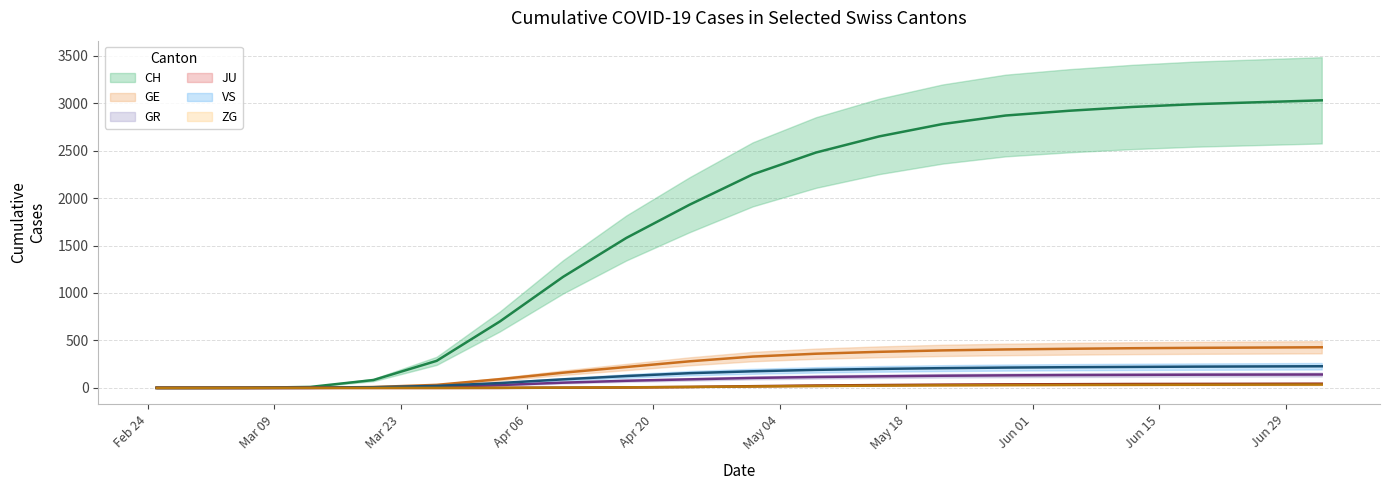

What is the difference between the highest and lowest values at 2020-06-19?

2957